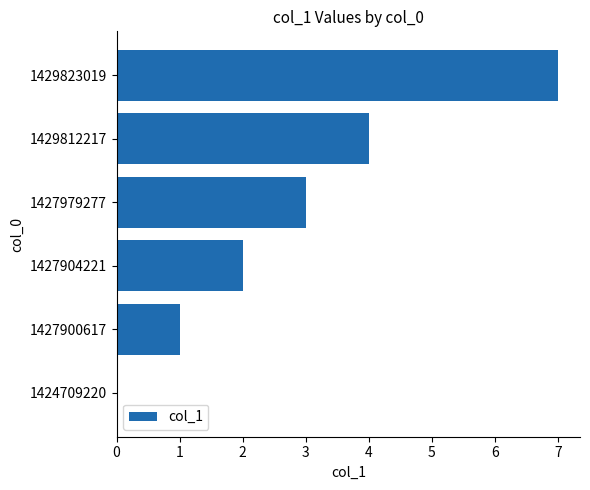

Which label corresponds to the largest value in the chart?

1429823019